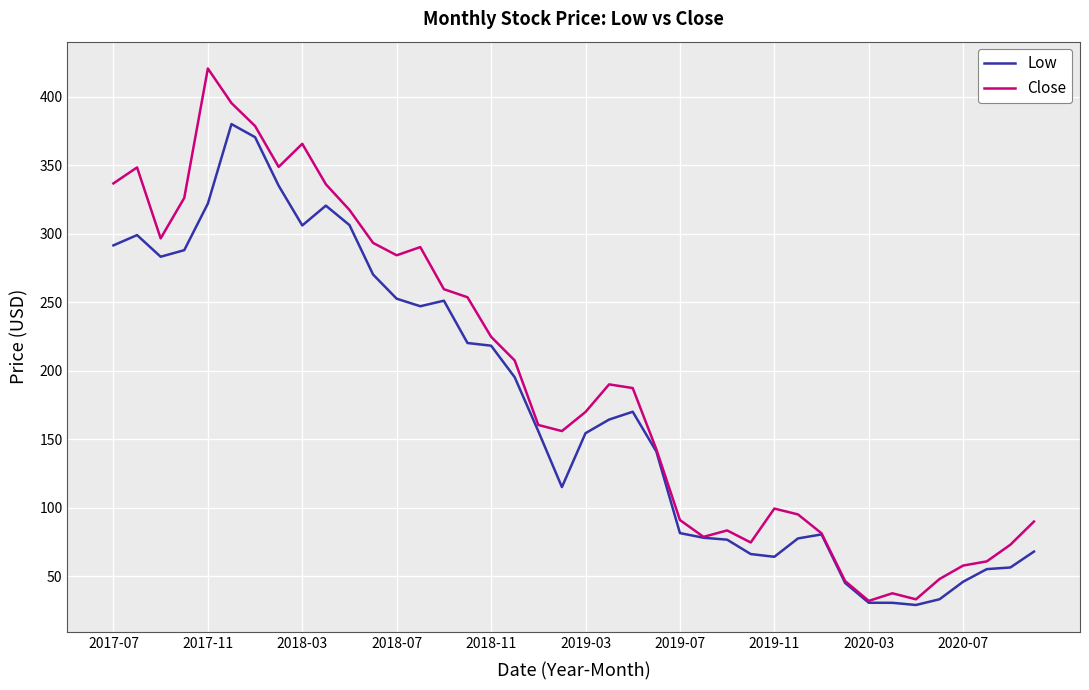

Does the chart display data point markers on the line(s)?

No